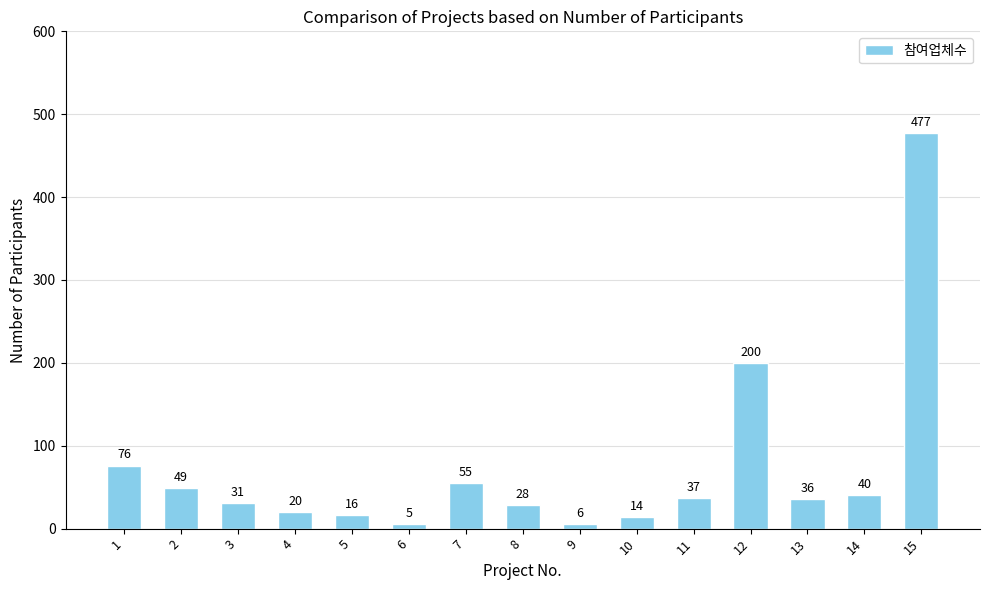

Does the chart contain any negative values?

No